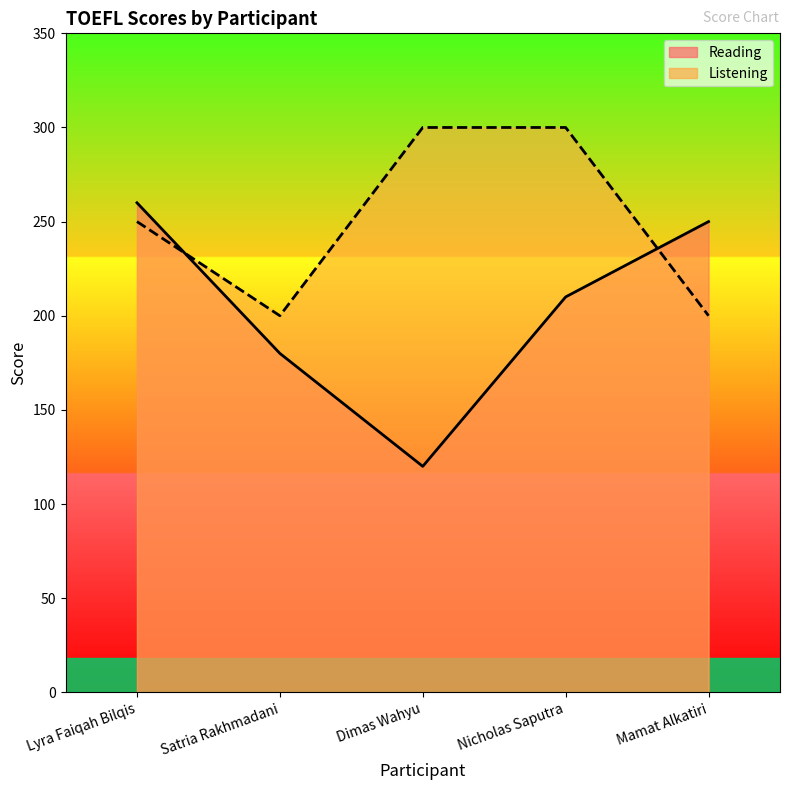

Where does the Listening series first go above 250?

Dimas Wahyu